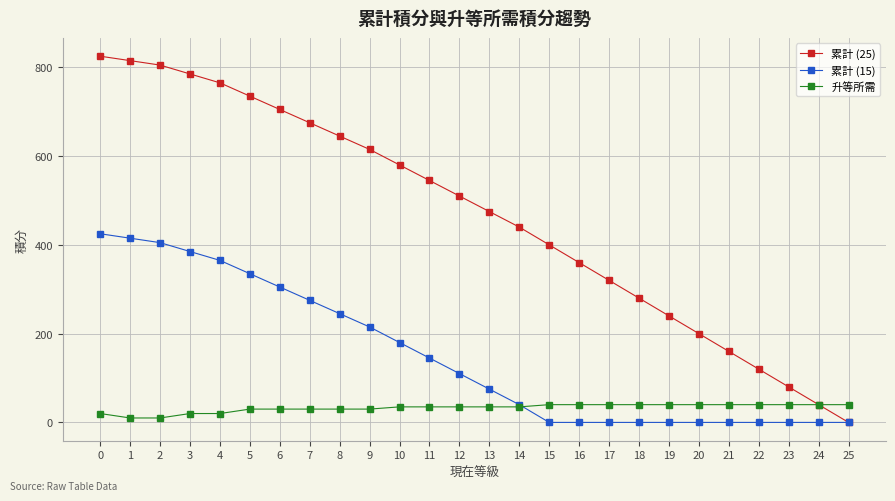

Rank the series by their maximum value, from highest to lowest.

累計 (25), 累計 (15), 升等所需